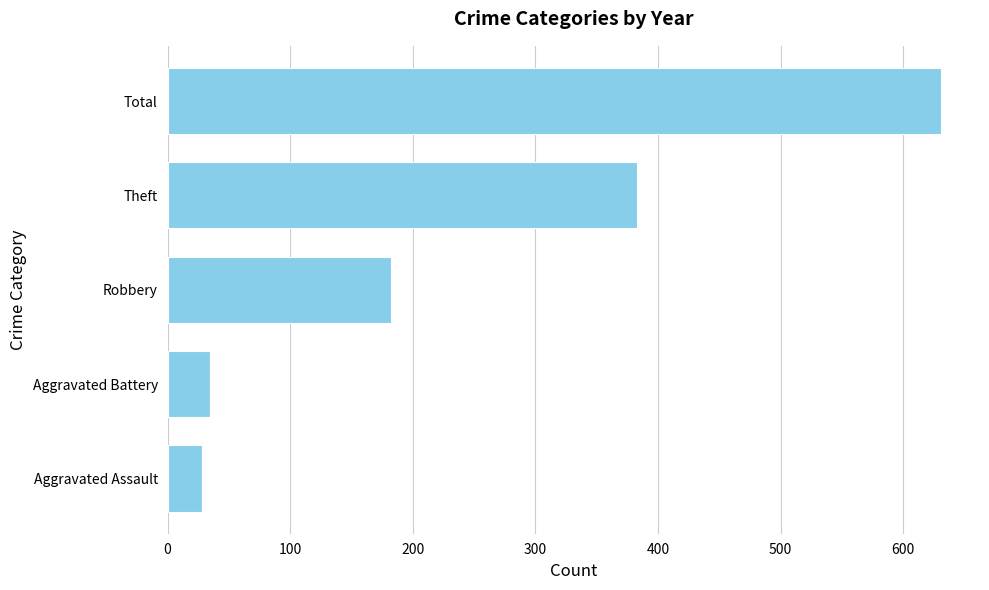

Between Total and Aggravated Battery, which is larger?

Total